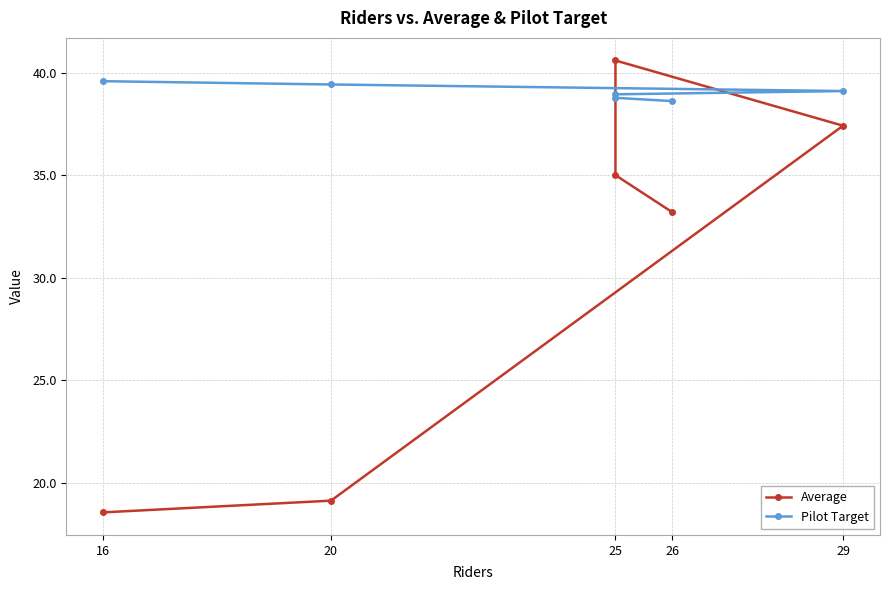

Rank the series by their average value, from highest to lowest.

Pilot Target, Average